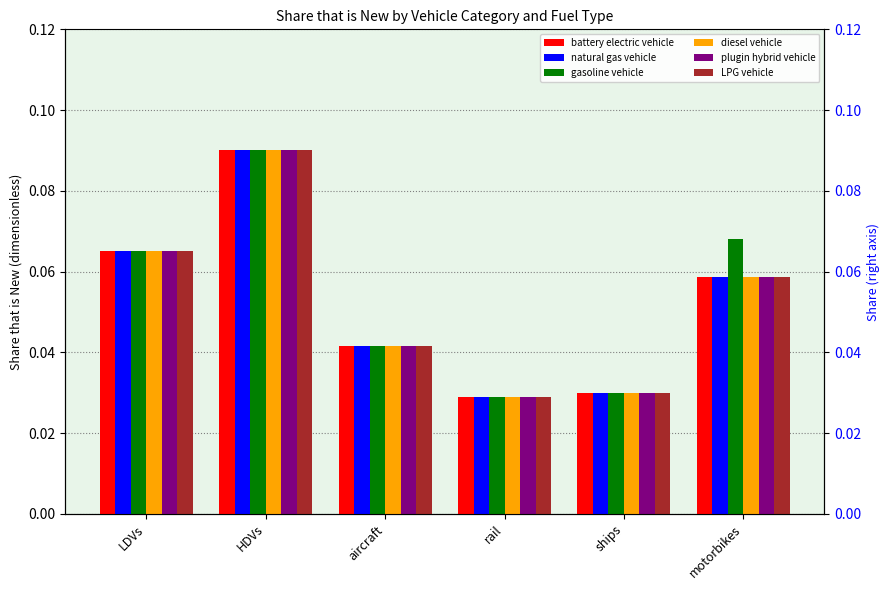

What value does the natural gas vehicle series have at motorbikes?

0.1